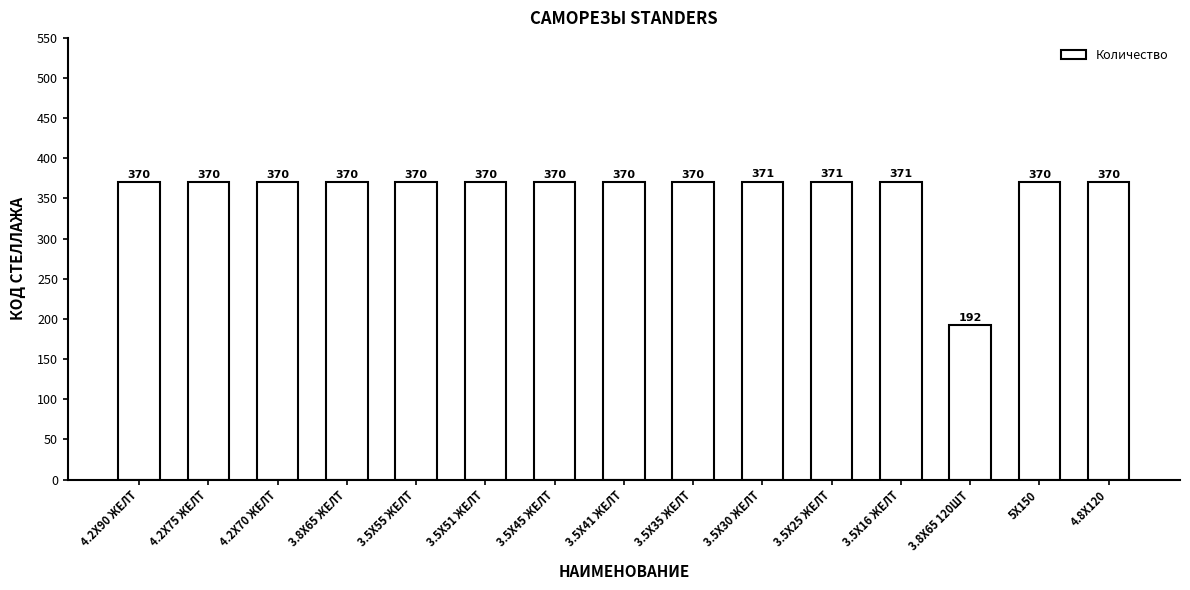

Read the value at 4.2X90 ЖЕЛТ.

370